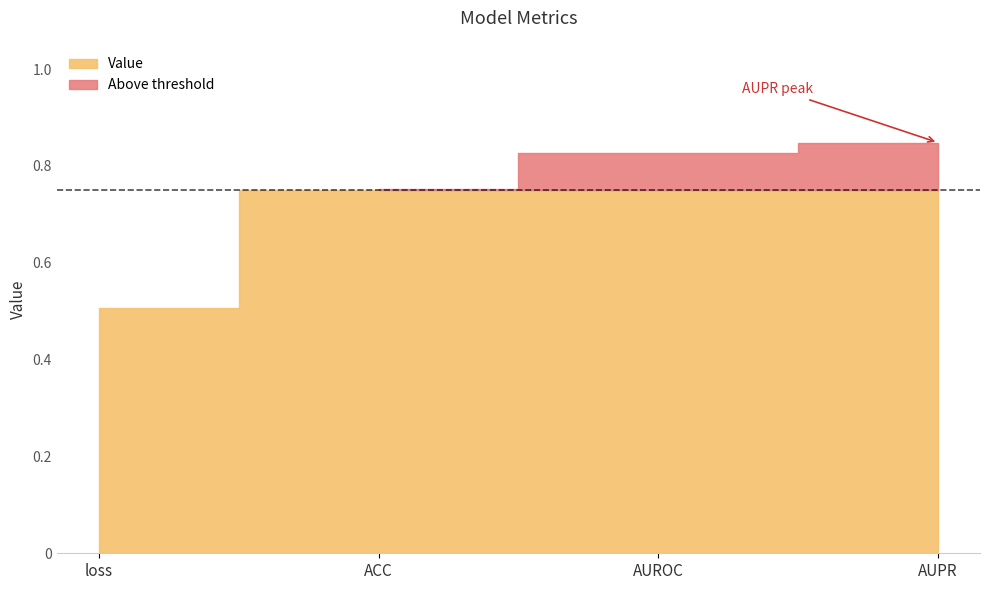

Count the values in the range 0 to 1.

4